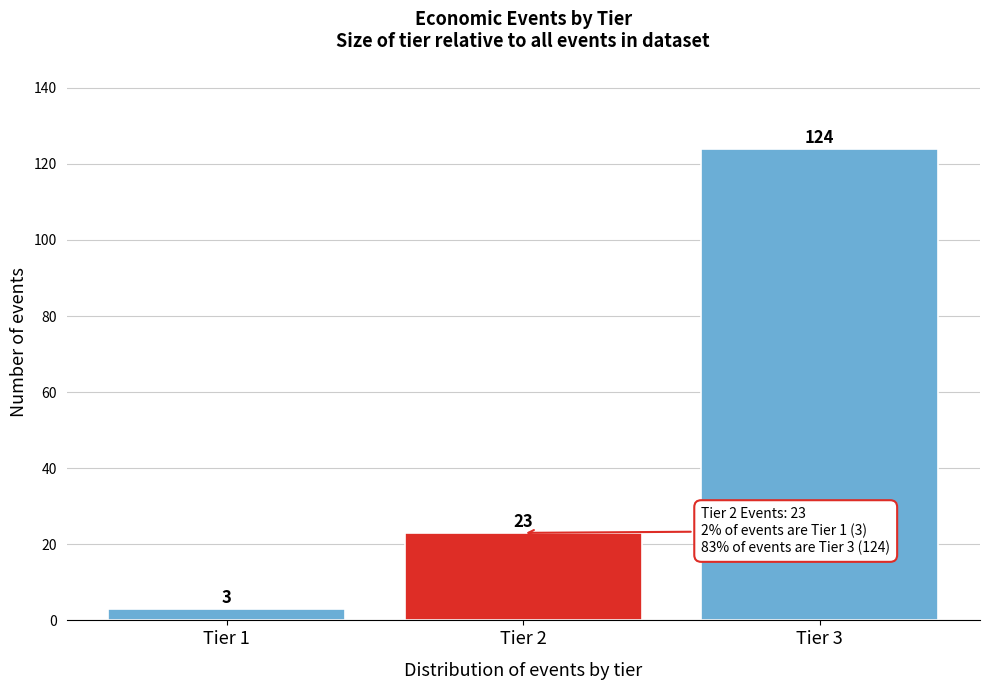

Reading left to right, extract all data points from this chart.

3	23	124